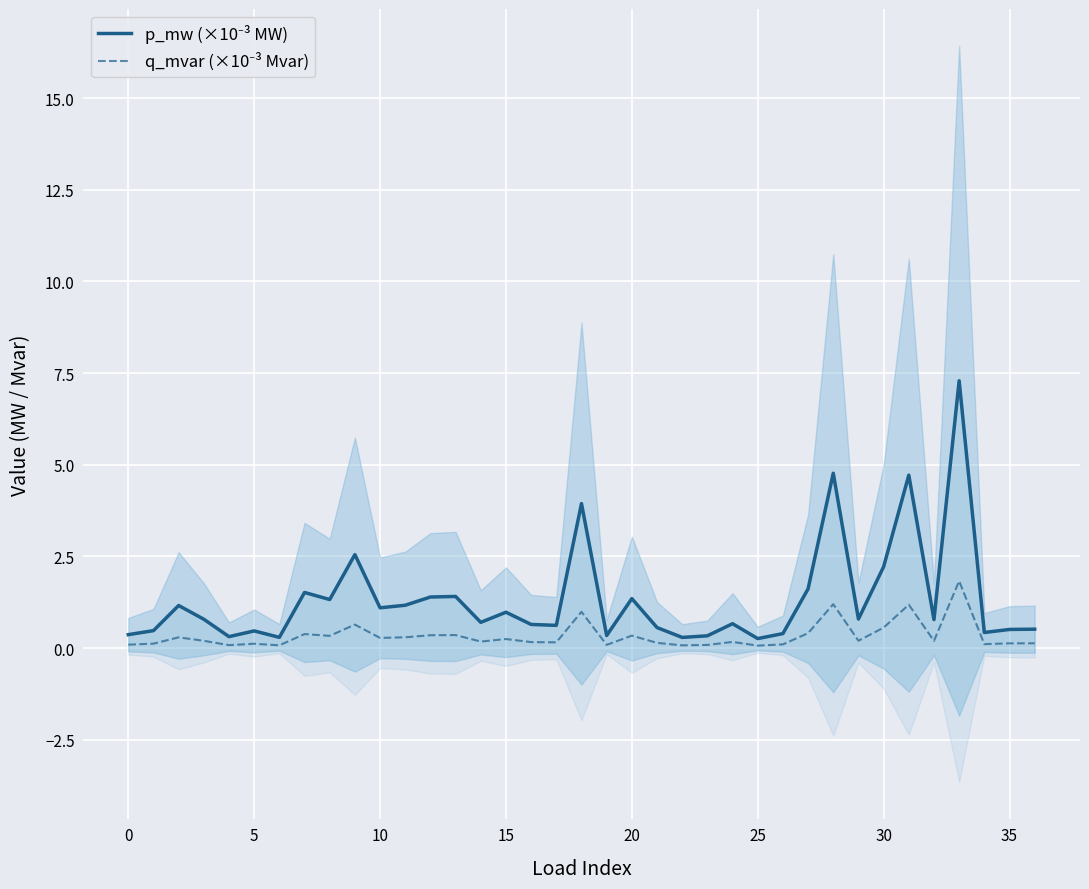

What is the difference between the p_mw (×10⁻³ MW) values at 17 and 21?

0.1